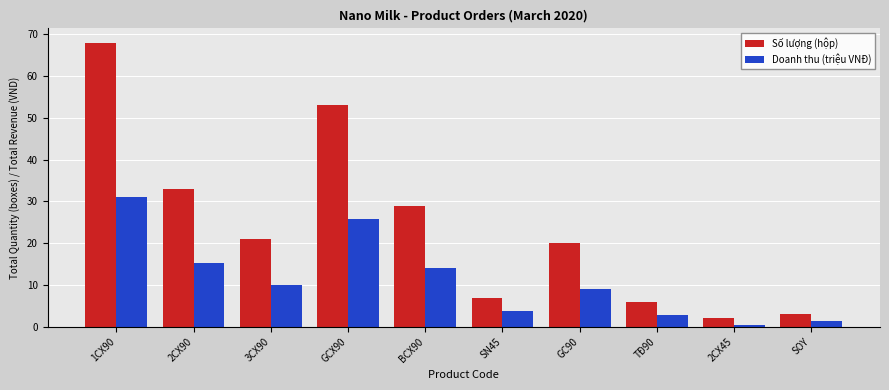

What are all the series names shown in the legend?

Số lượng (hộp), Doanh thu (triệu VNĐ)